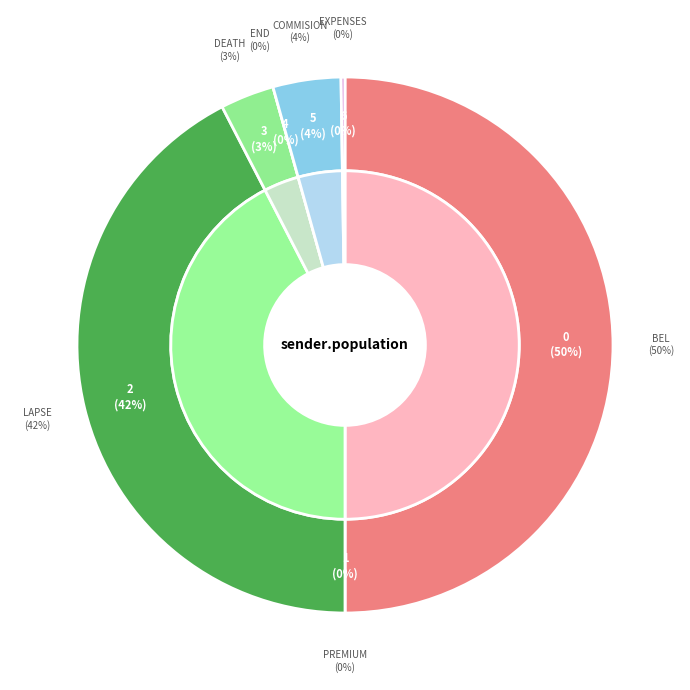

How many segments does this pie chart have?

7